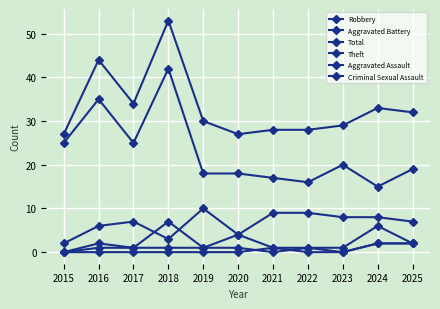

Reading right to left, list all the values displayed in this chart.

Robbery: 2025=7	2024=8	2023=8	2022=9	2021=9	2020=4	2019=10	2018=3	2017=7	2016=6	2015=2
Aggravated Battery: 2025=2	2024=6	2023=1	2022=1	2021=1	2020=4	2019=1	2018=7	2017=1	2016=1	2015=0
Total: 2025=32	2024=33	2023=29	2022=28	2021=28	2020=27	2019=30	2018=53	2017=34	2016=44	2015=27
Theft: 2025=19	2024=15	2023=20	2022=16	2021=17	2020=18	2019=18	2018=42	2017=25	2016=35	2015=25
Aggravated Assault: 2025=2	2024=2	2023=0	2022=1	2021=0	2020=1	2019=1	2018=1	2017=1	2016=2	2015=0
Criminal Sexual Assault: 2025=2	2024=2	2023=0	2022=0	2021=1	2020=0	2019=0	2018=0	2017=0	2016=0	2015=0